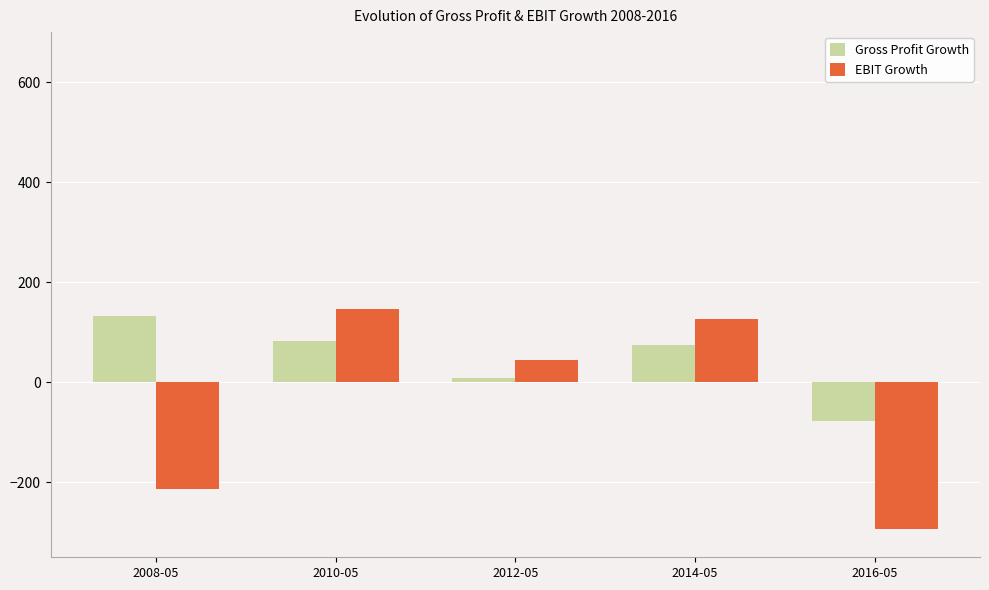

What is the value of the EBIT Growth bar at the 2nd from the left?

147.2